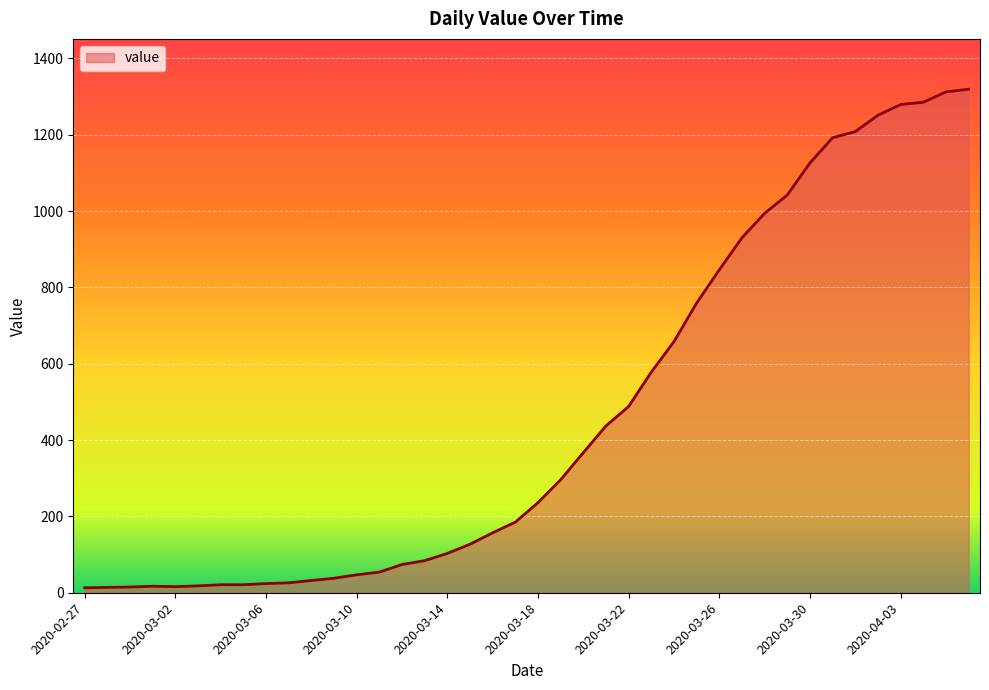

What is the difference between the maximum and minimum values?

1306